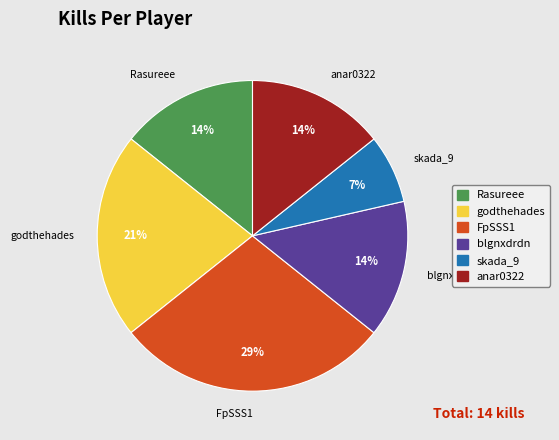

Between Rasureee and godthehades, which is larger?

godthehades